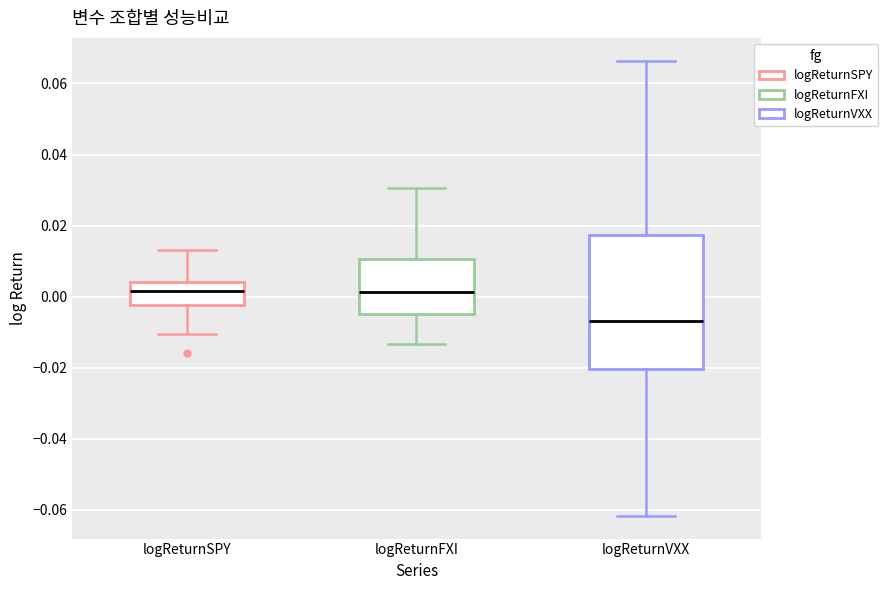

Where does the upper whisker of the box for logReturnSPY end on the y-axis? The values are not printed on the chart, so give them approximately, as read against the axis.

0.014